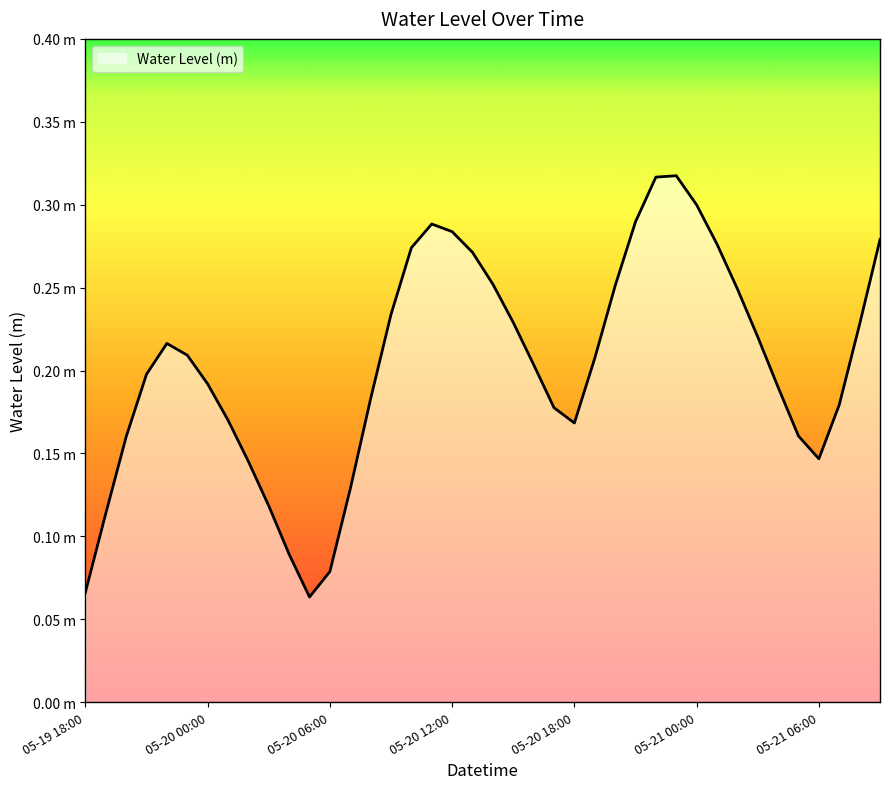

Does the chart display data point markers on the line(s)?

No